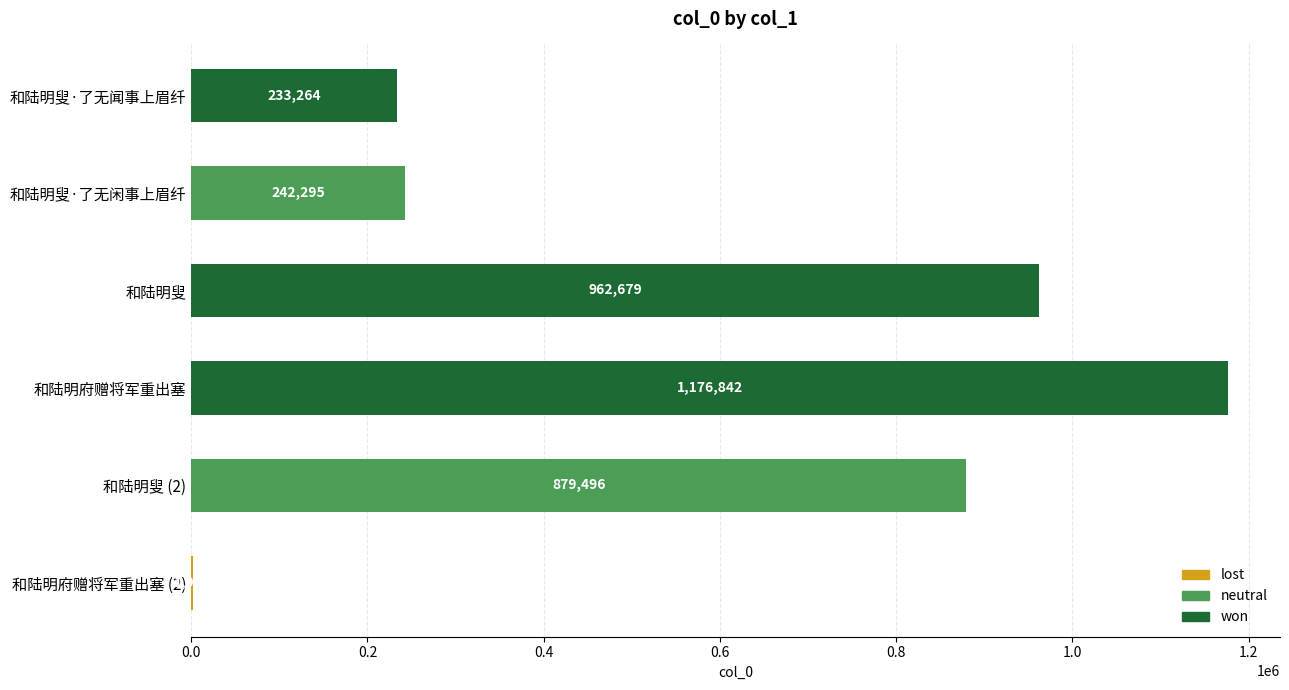

How many data points does each series have?

6